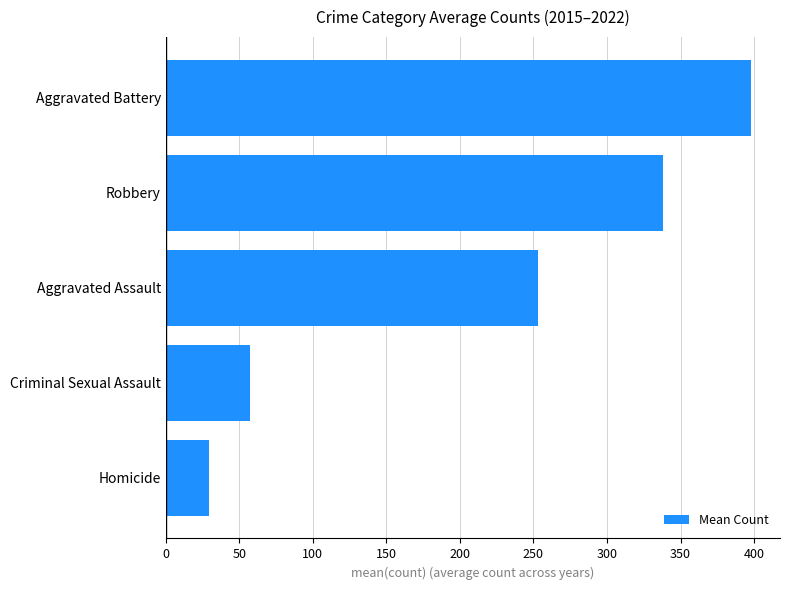

Approximately how many times larger is the value at Aggravated Battery compared to Criminal Sexual Assault?

7.0